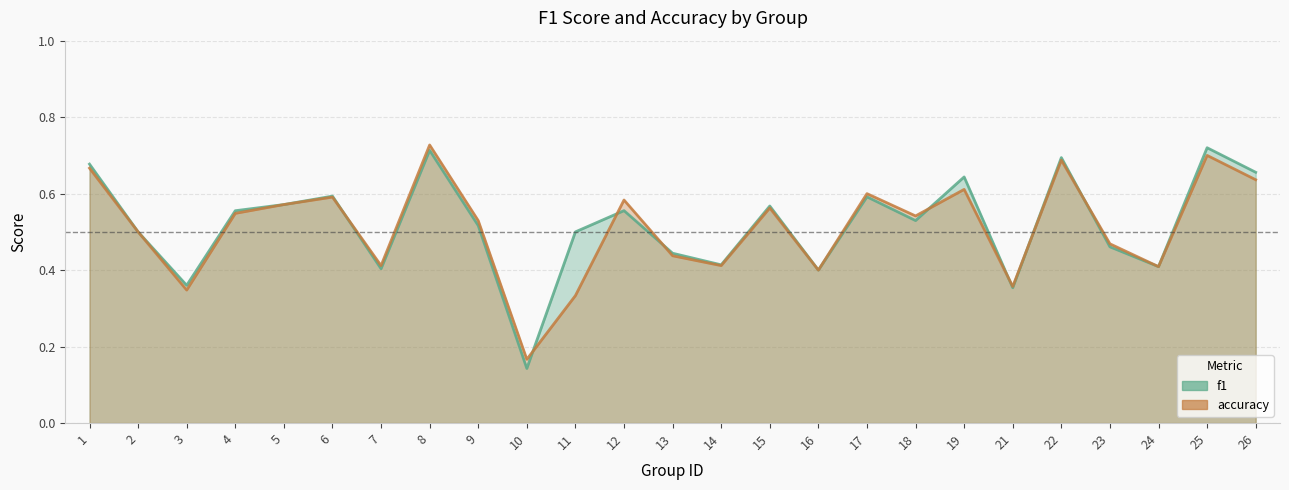

True or false: accuracy has a value of 0.4 at 6.

False